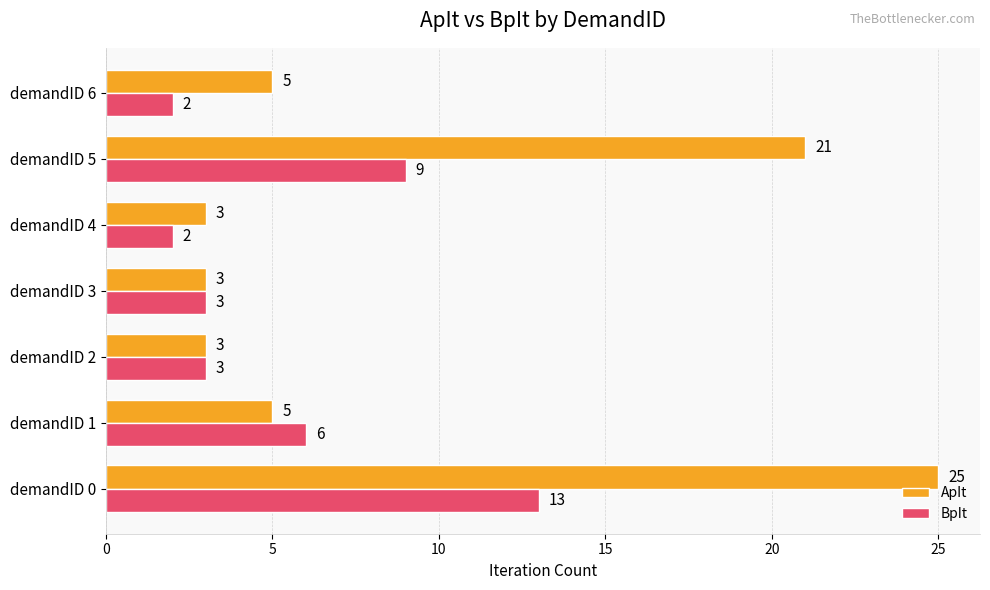

List the series in order of their overall mean, highest first.

ApIt, BpIt